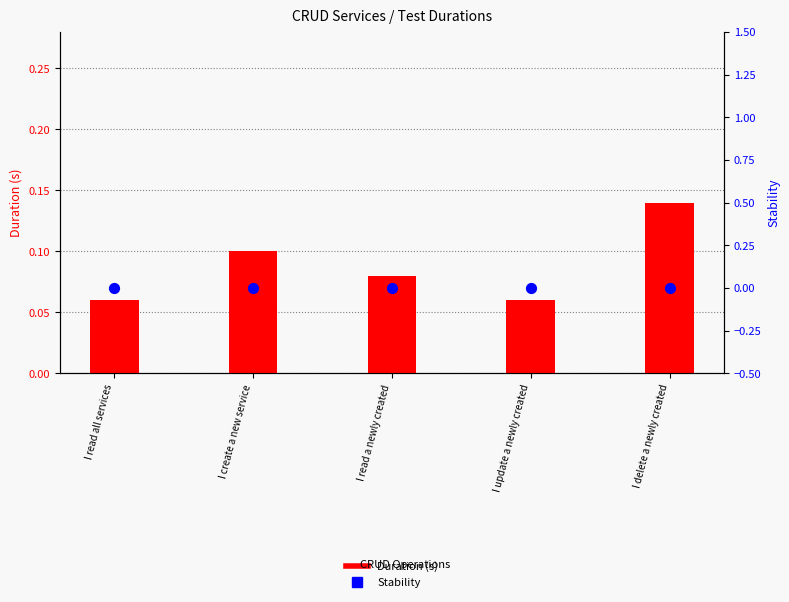

At how many categories does at least one series exceed 0?

5